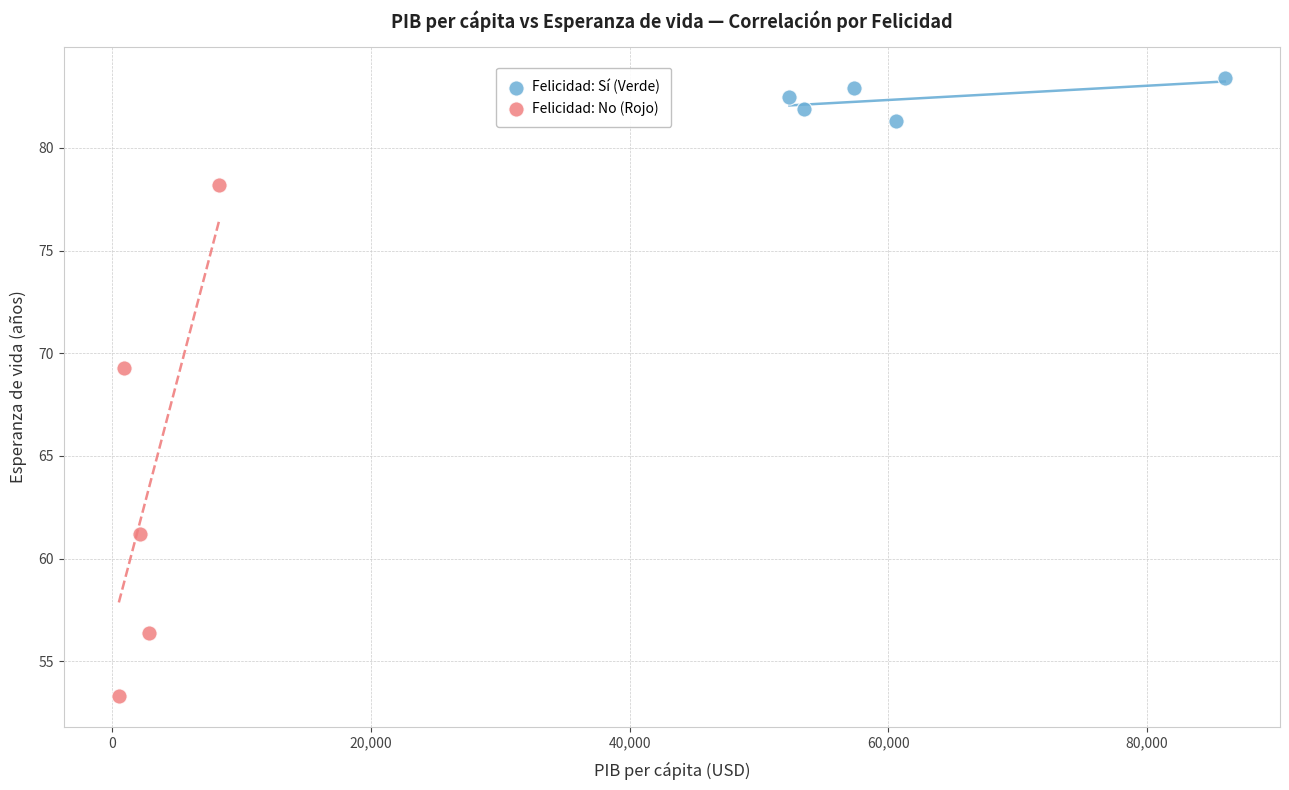

Which series contains the lowest Y value?

Felicidad: No (Rojo)